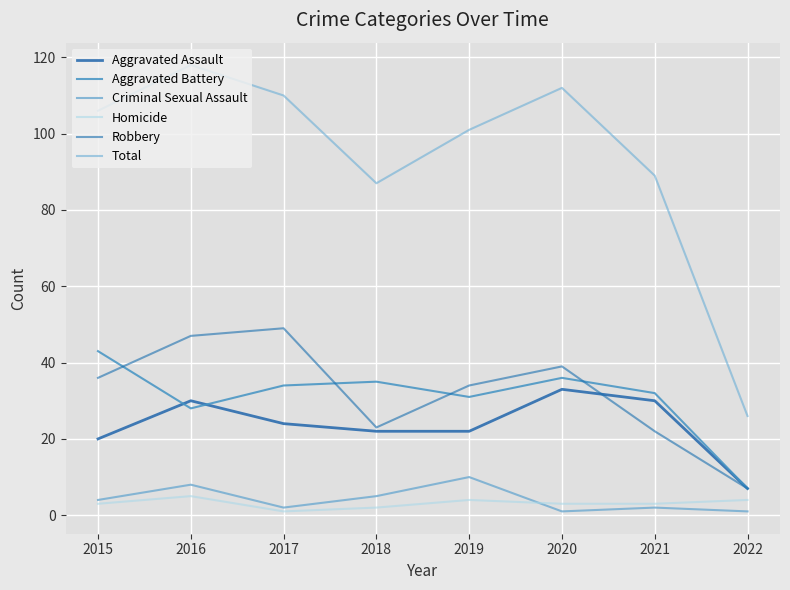

Rank the categories by Robbery value from highest to lowest.

2017, 2016, 2020, 2015, 2019, 2018, 2021, 2022